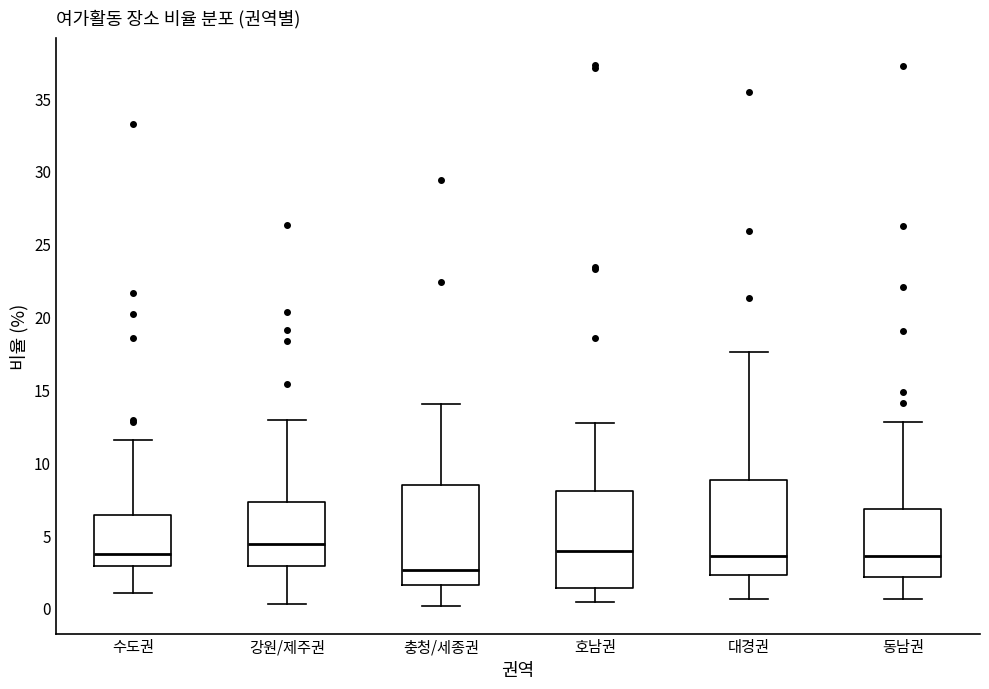

Which box's median line is the lowest?

충청/세종권